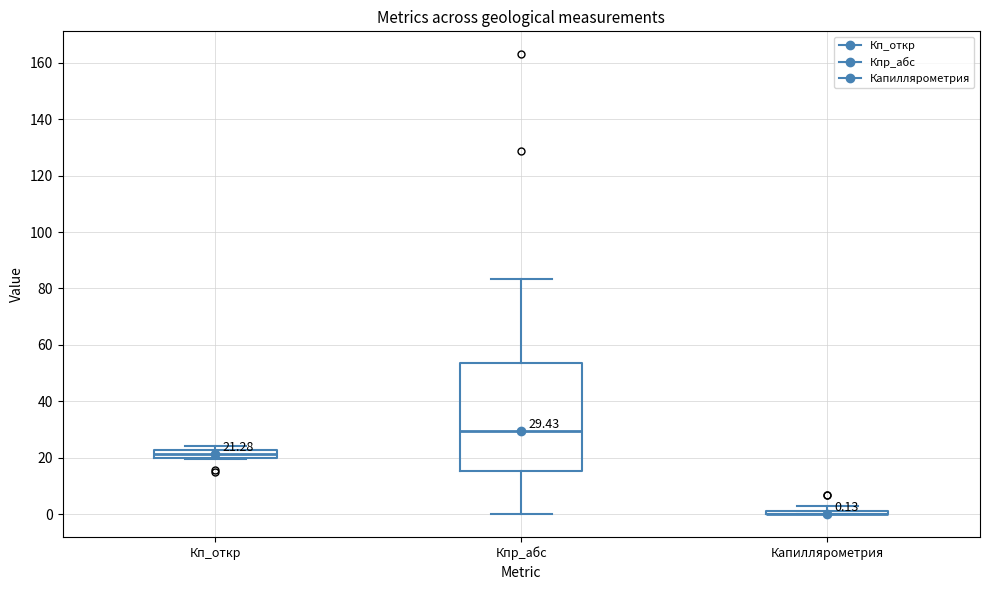

Comparing the boxes themselves (not the whiskers), which one is the tallest?

Кпр_абс